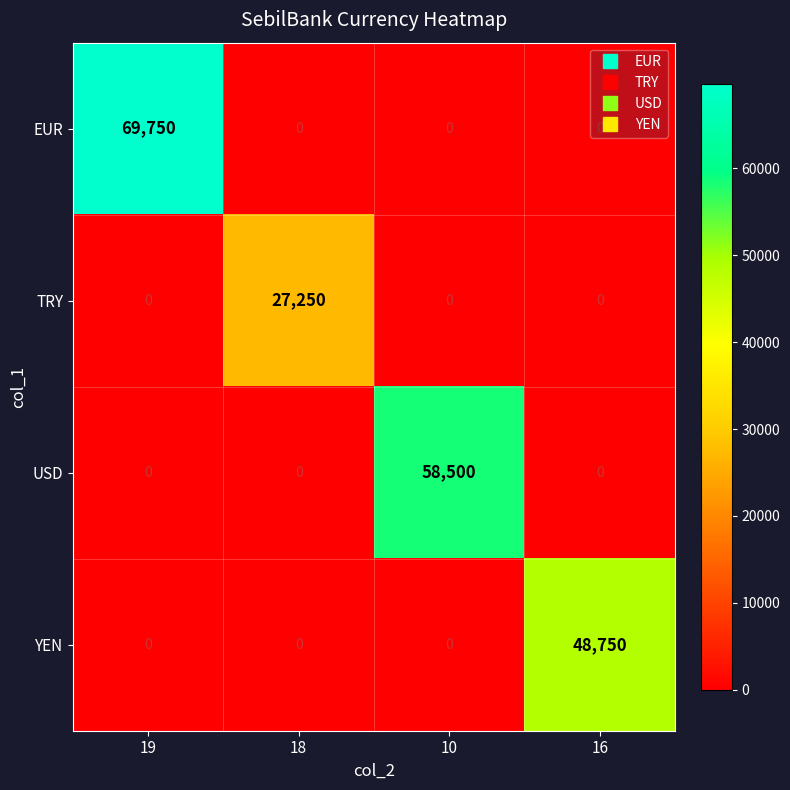

What is the spread (max minus min) of values at 18?

27250